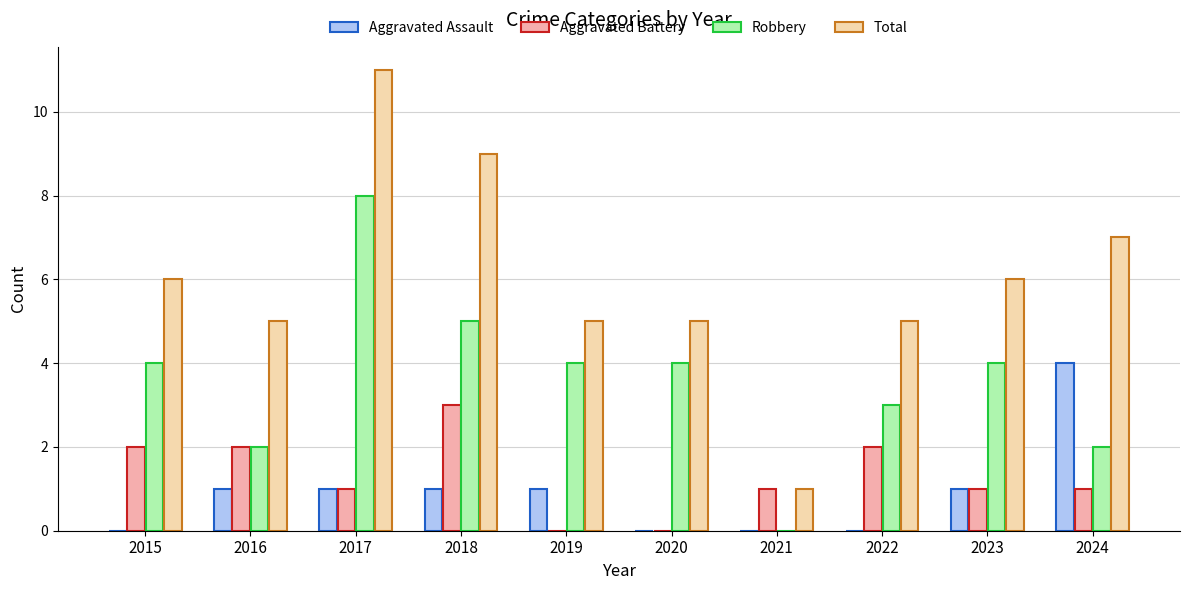

At which category is the sum across all series the highest?

2017